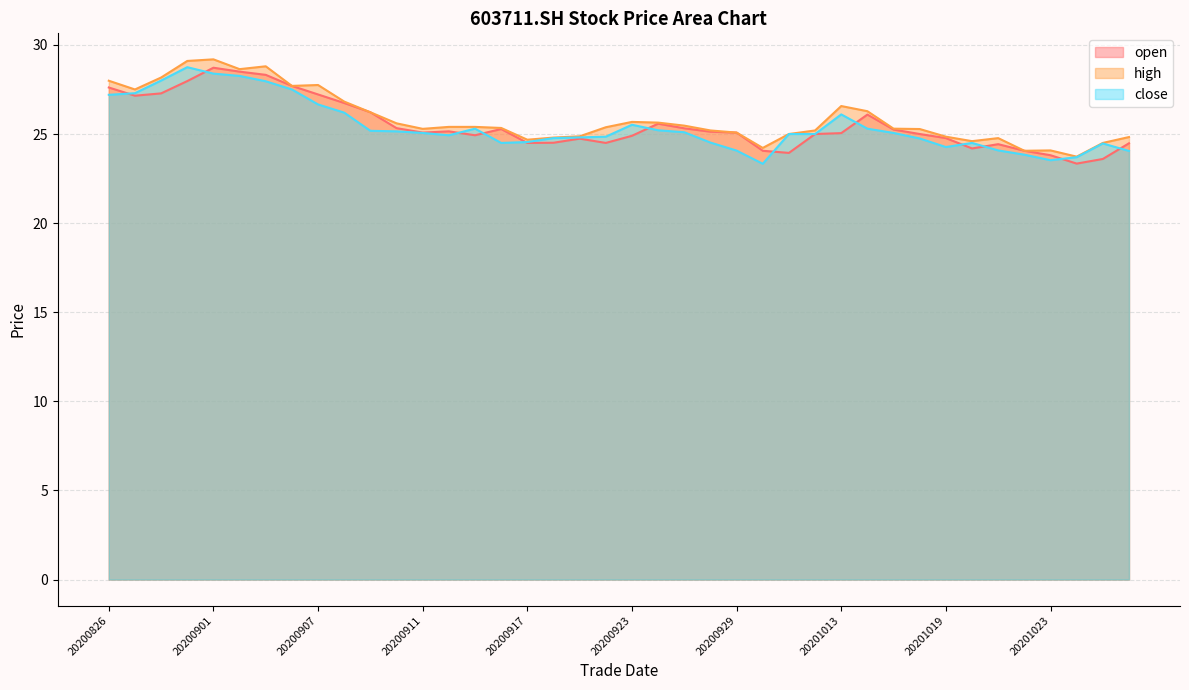

How many lines are shown in the chart?

3